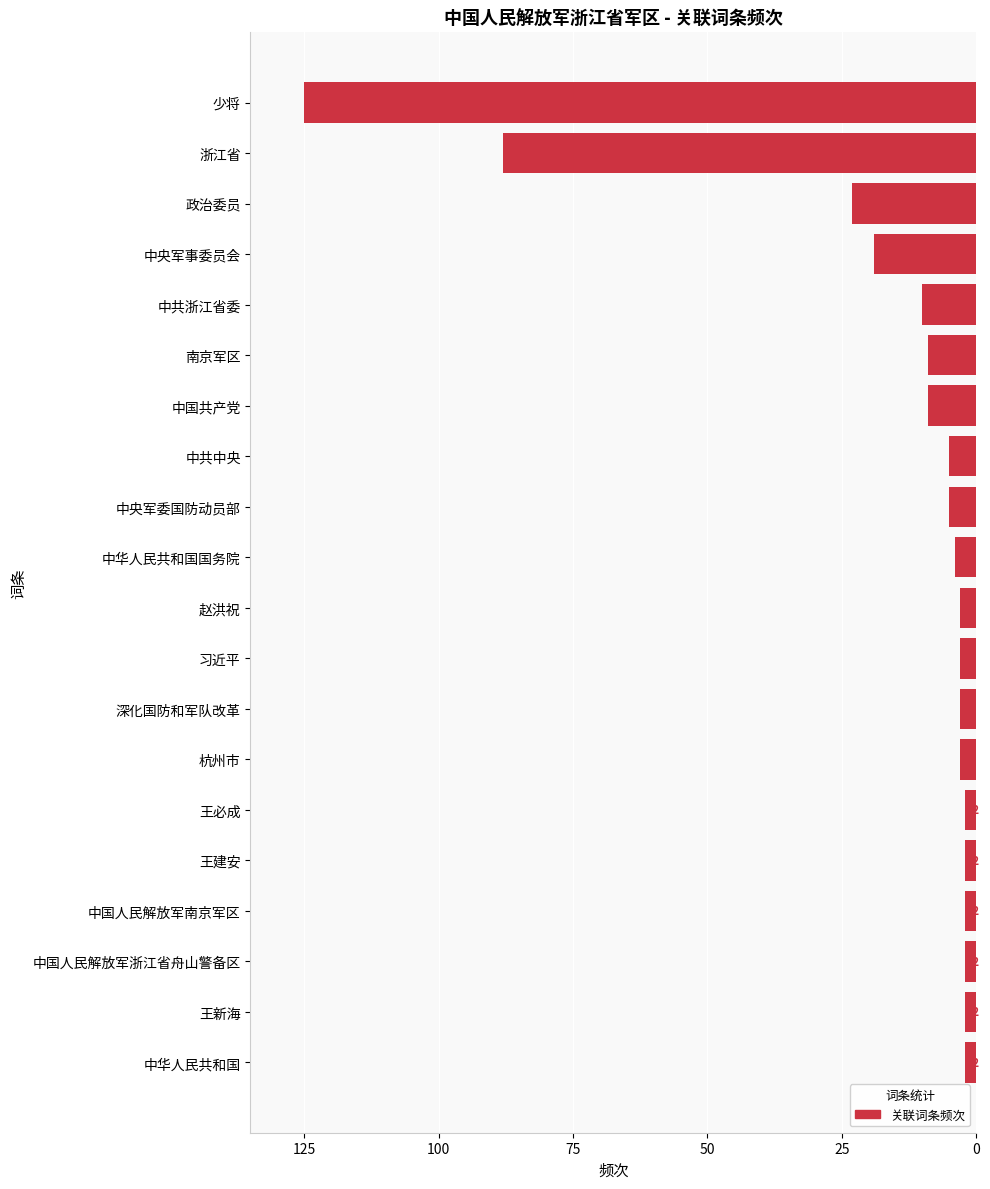

Are the bars horizontal?

Yes